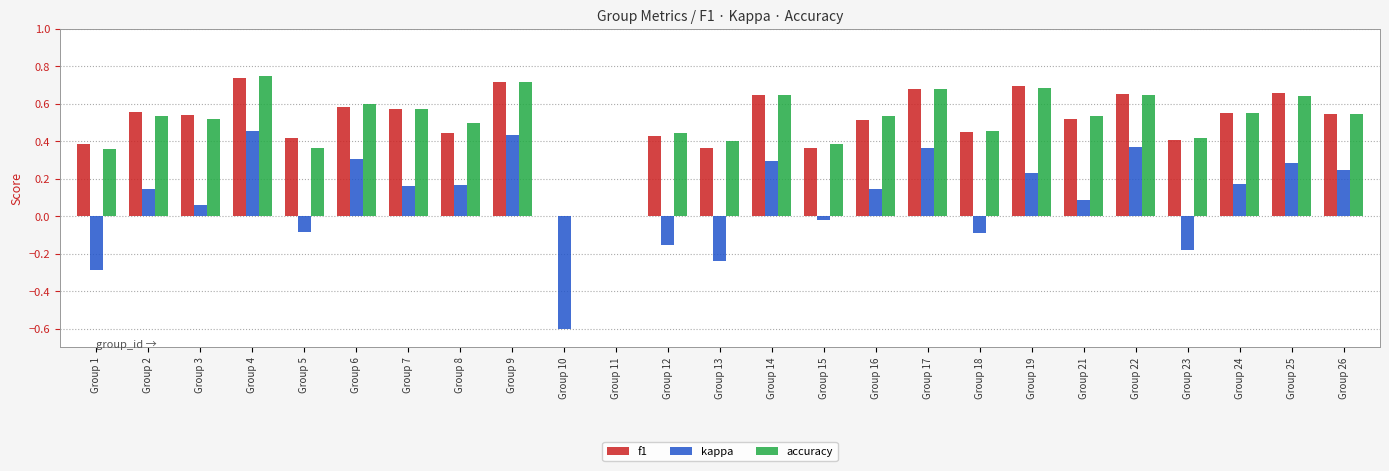

What is the total value across all series at Group 8?

1.1